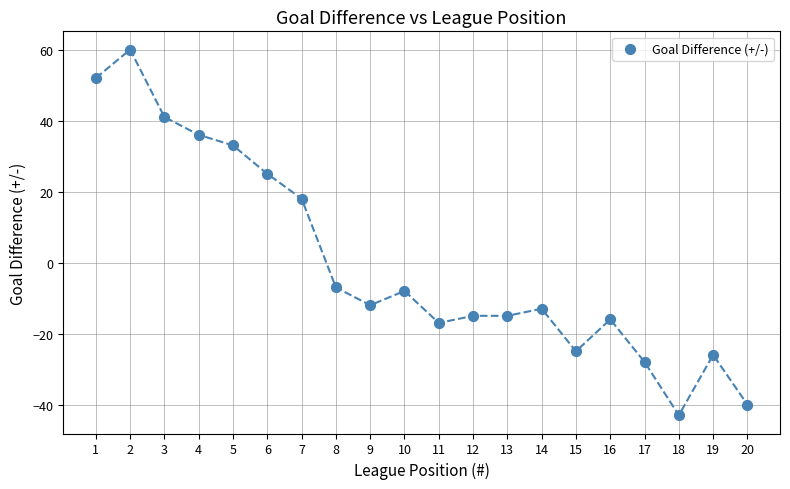

What is the range of Y values (max minus min)?

103